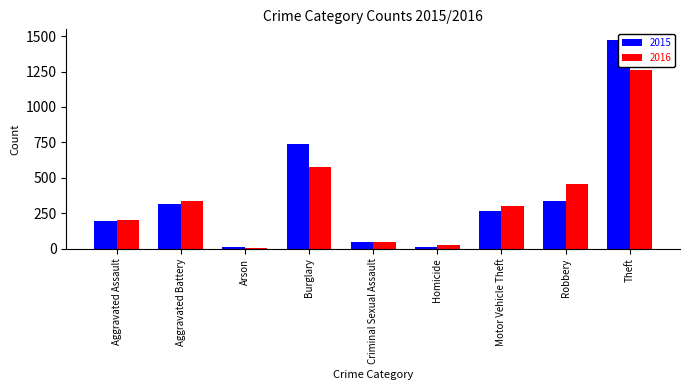

Rank the categories by 2016 value from lowest to highest.

Arson, Homicide, Criminal Sexual Assault, Aggravated Assault, Motor Vehicle Theft, Aggravated Battery, Robbery, Burglary, Theft